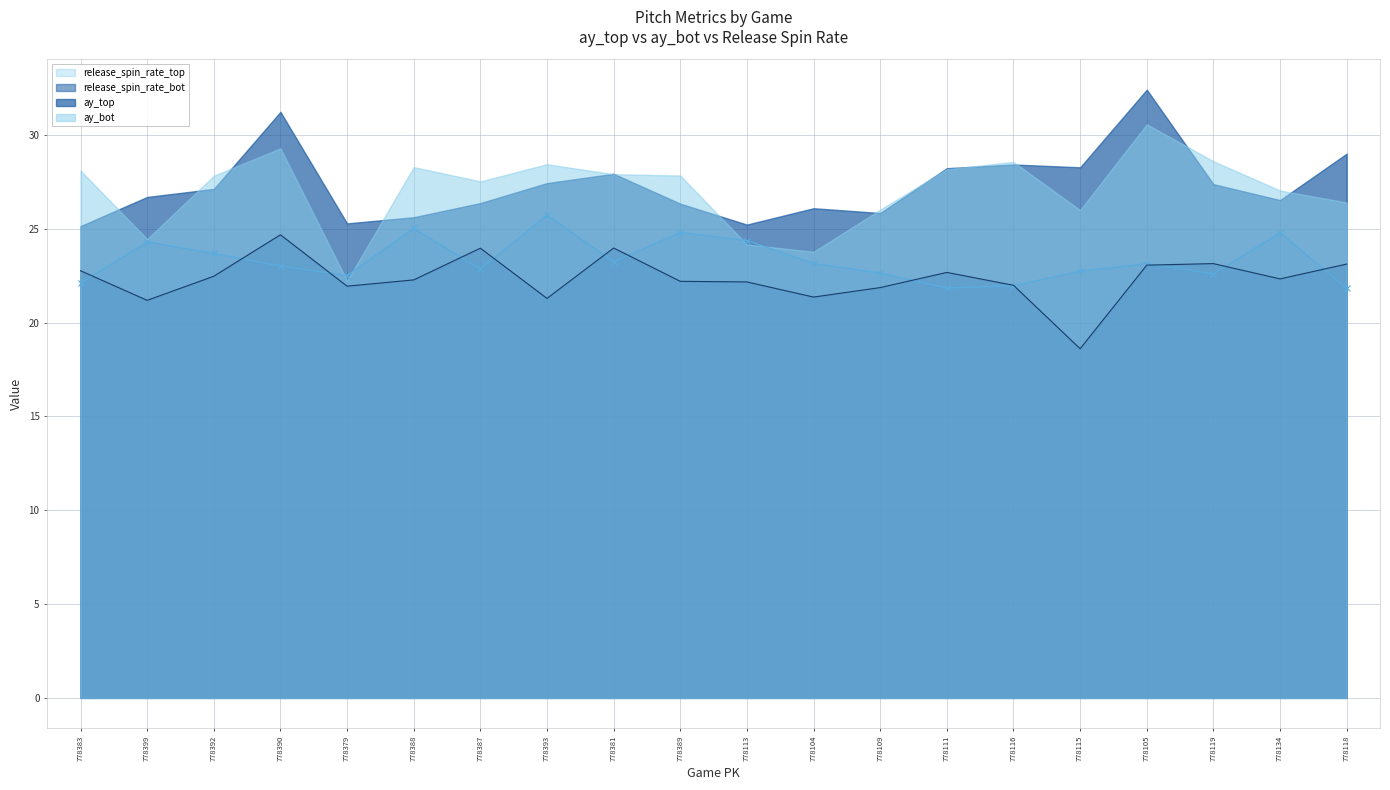

The release_spin_rate_top series shows 10.5 at 778113. True or false?

False